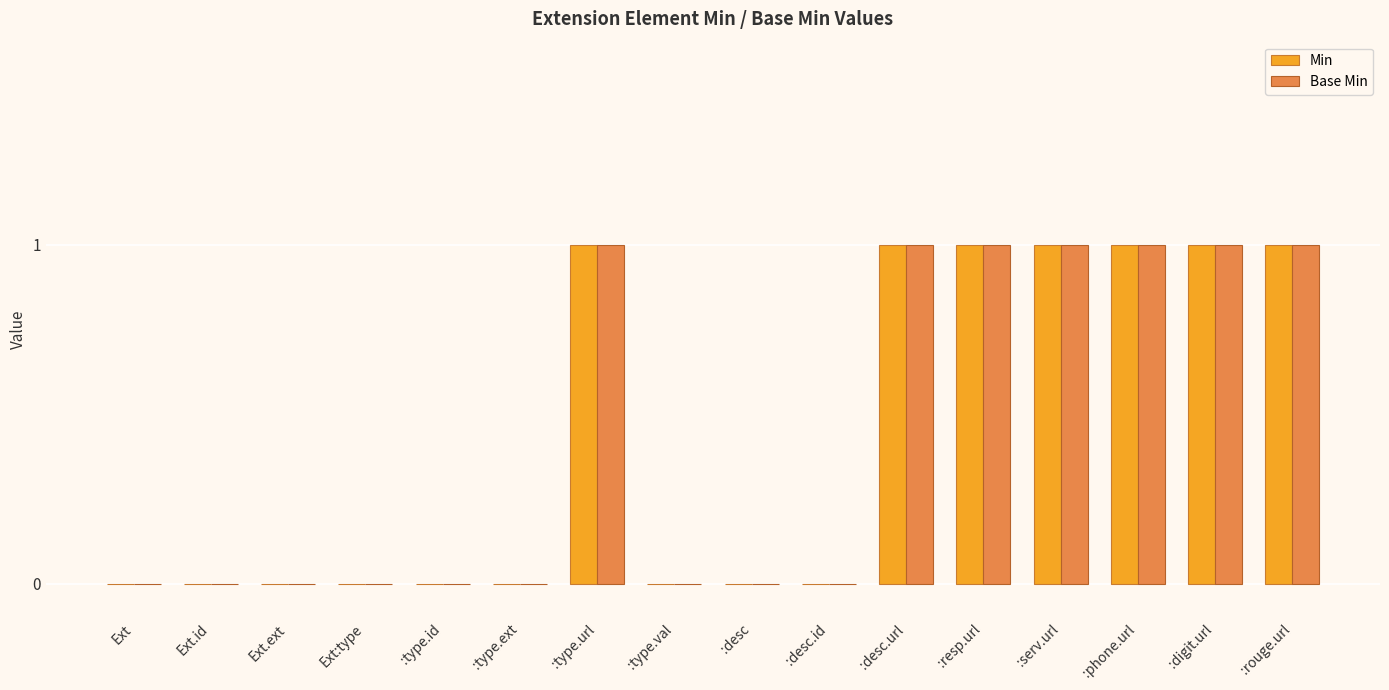

What is the maximum value shown in the chart?

1